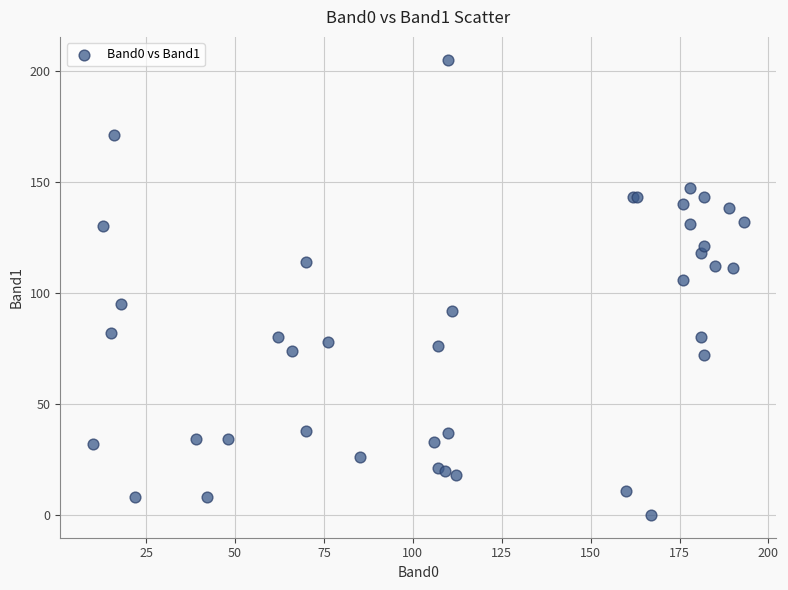

What Y value in the scatter plot is closest to 102?

106